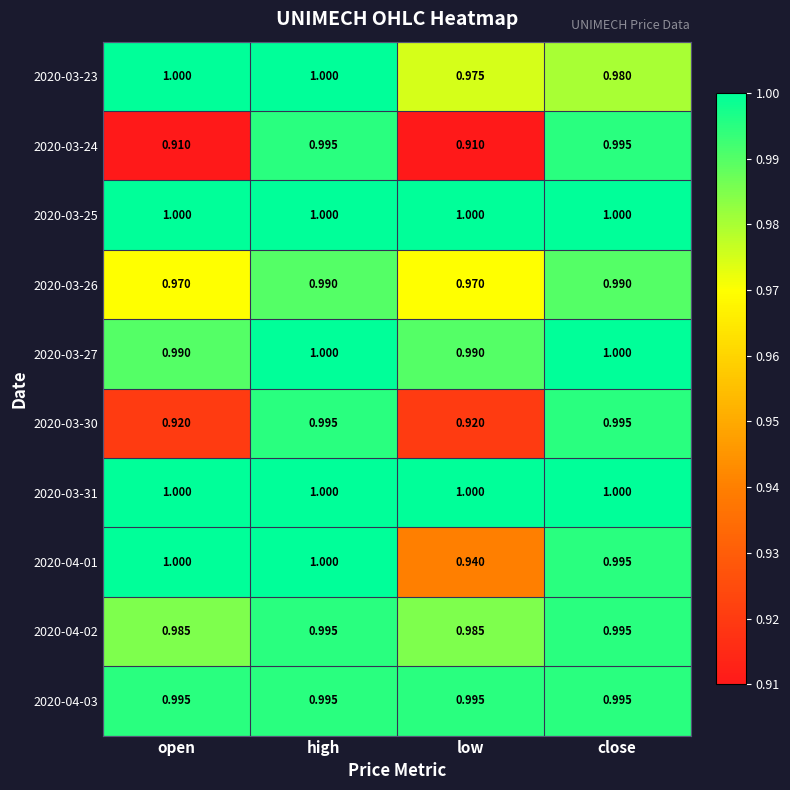

Is the value of 2020-04-01 at low greater than the value of 2020-03-23 at open?

No